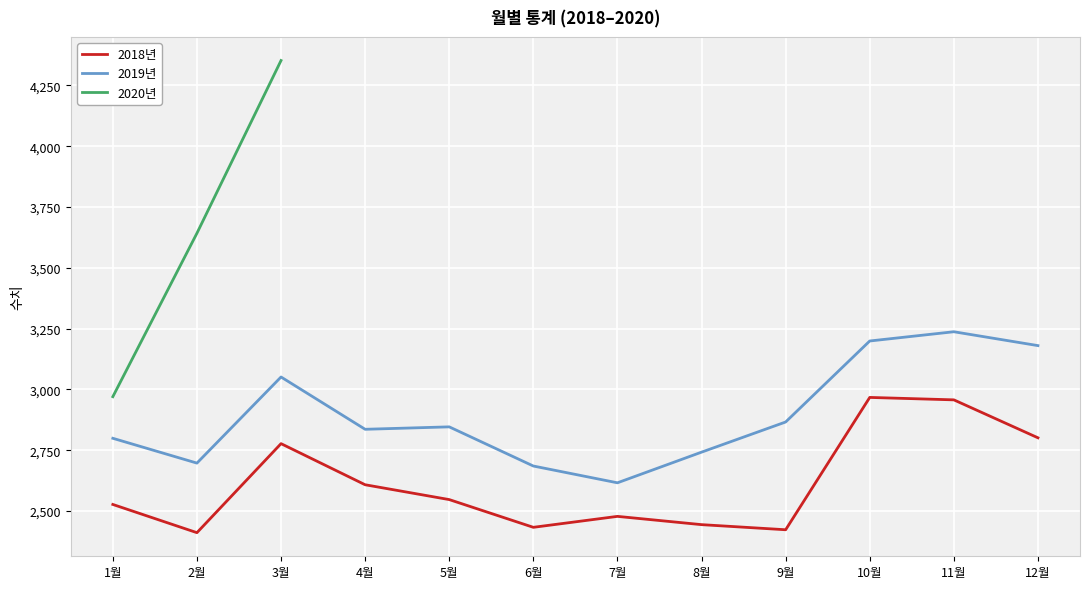

Does the chart display data point markers on the line(s)?

No